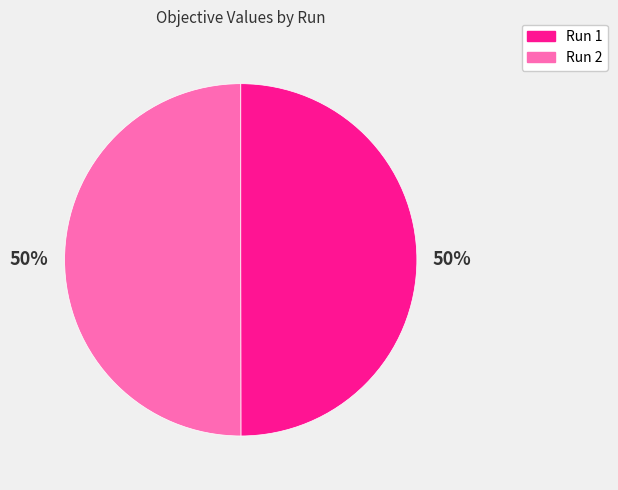

The Run 2 slice represents 50% of the pie. True or false?

True